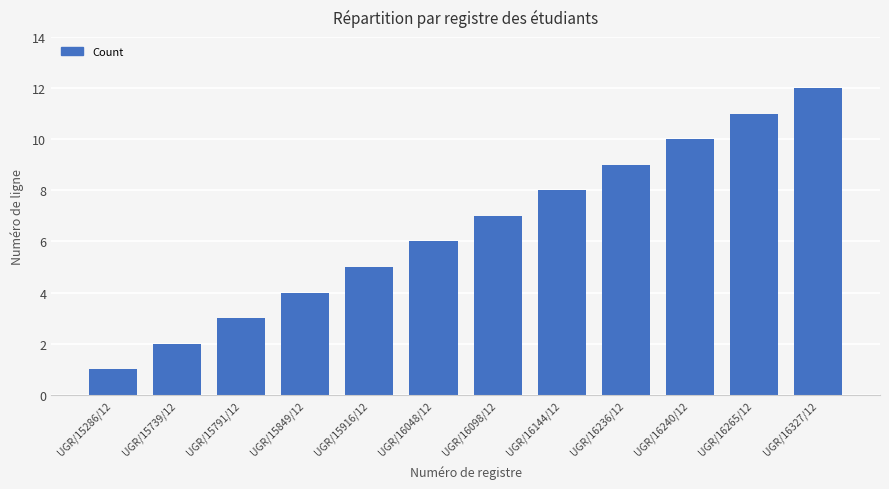

What is the difference between the values at UGR/16048/12 and UGR/15739/12?

4